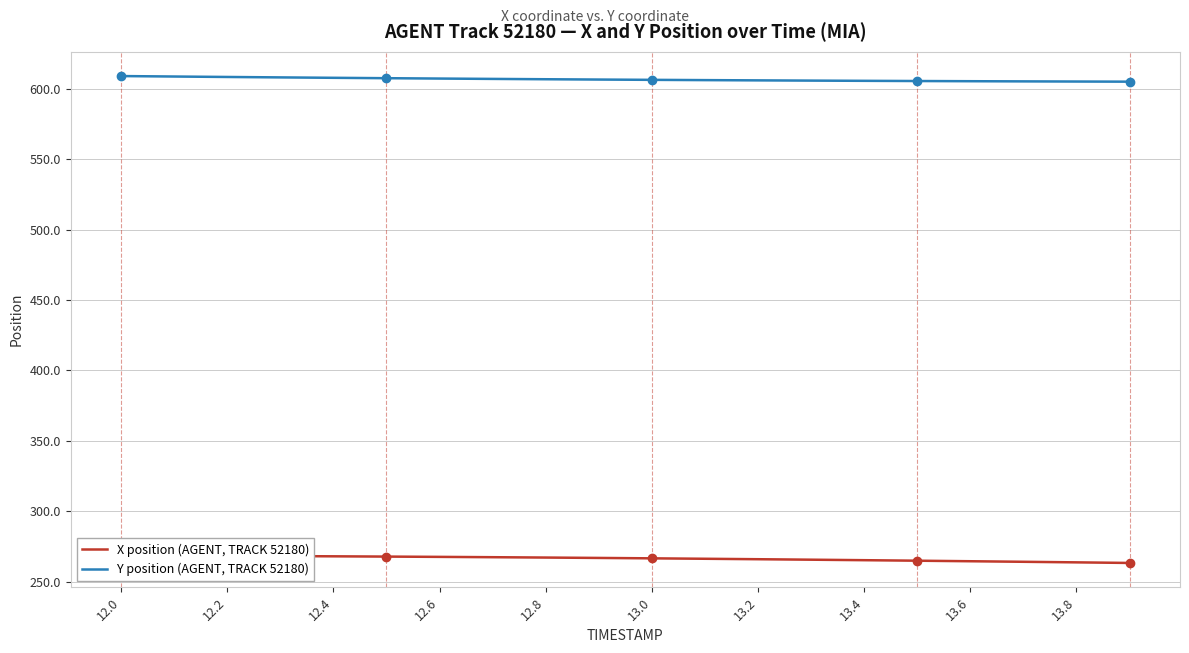

What is the sum of all Y position (AGENT, TRACK 52180) values?

12132.6